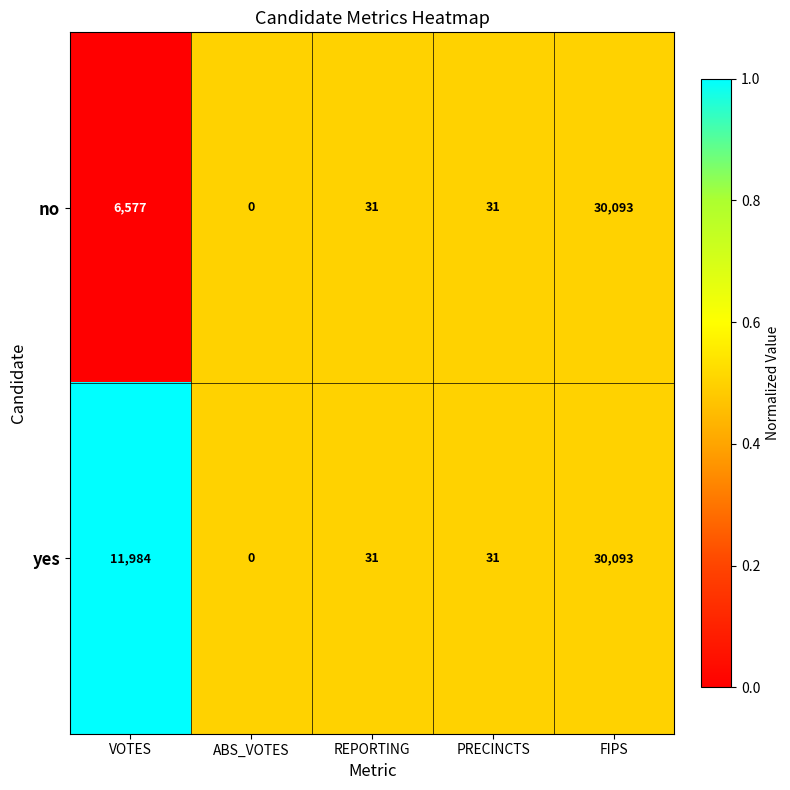

What is the sum of the yes values at FIPS and PRECINCTS?

30124